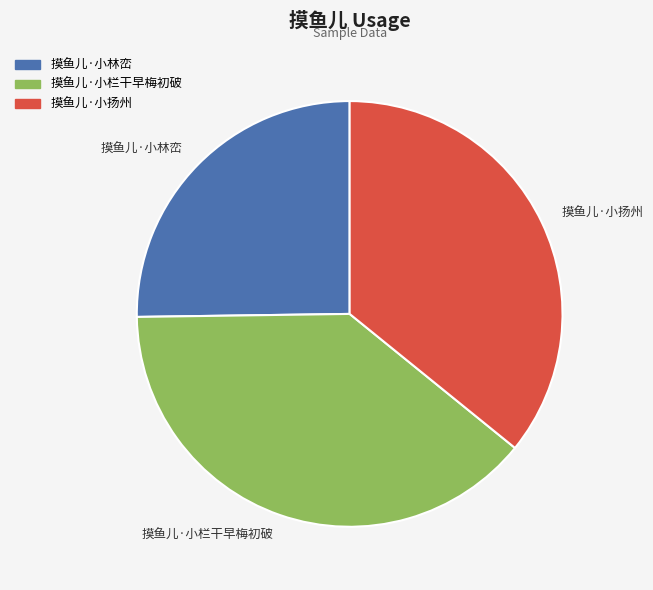

Does 摸鱼儿·小扬州 represent more than half of the total?

No